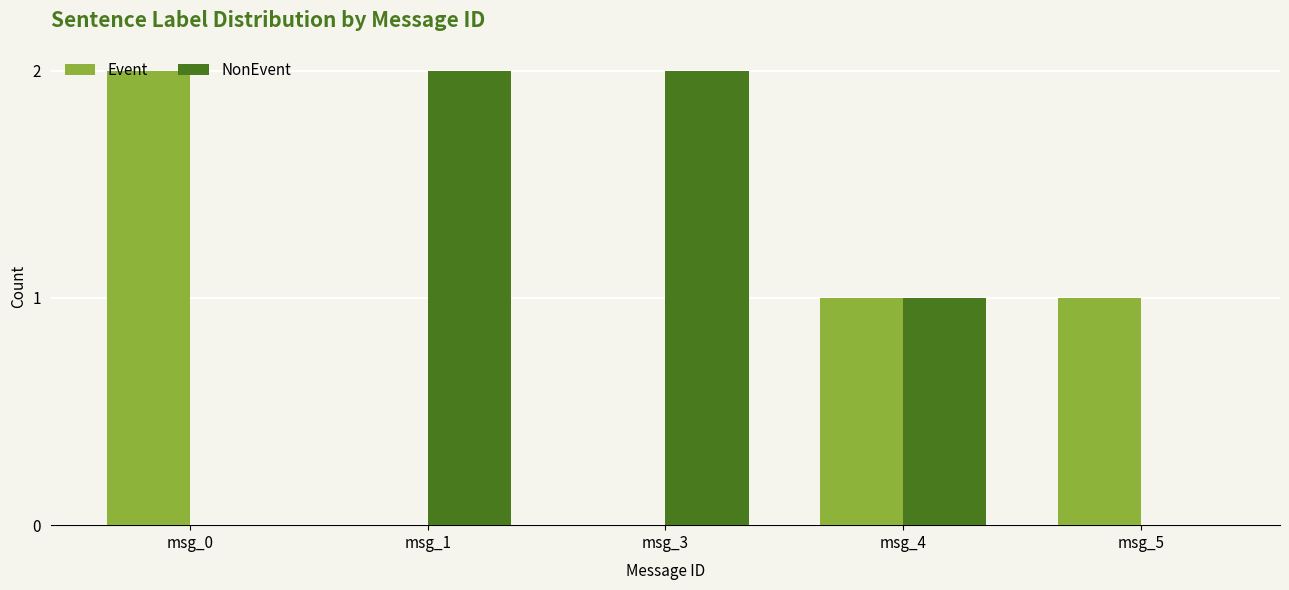

Does the chart contain stacked bars?

No